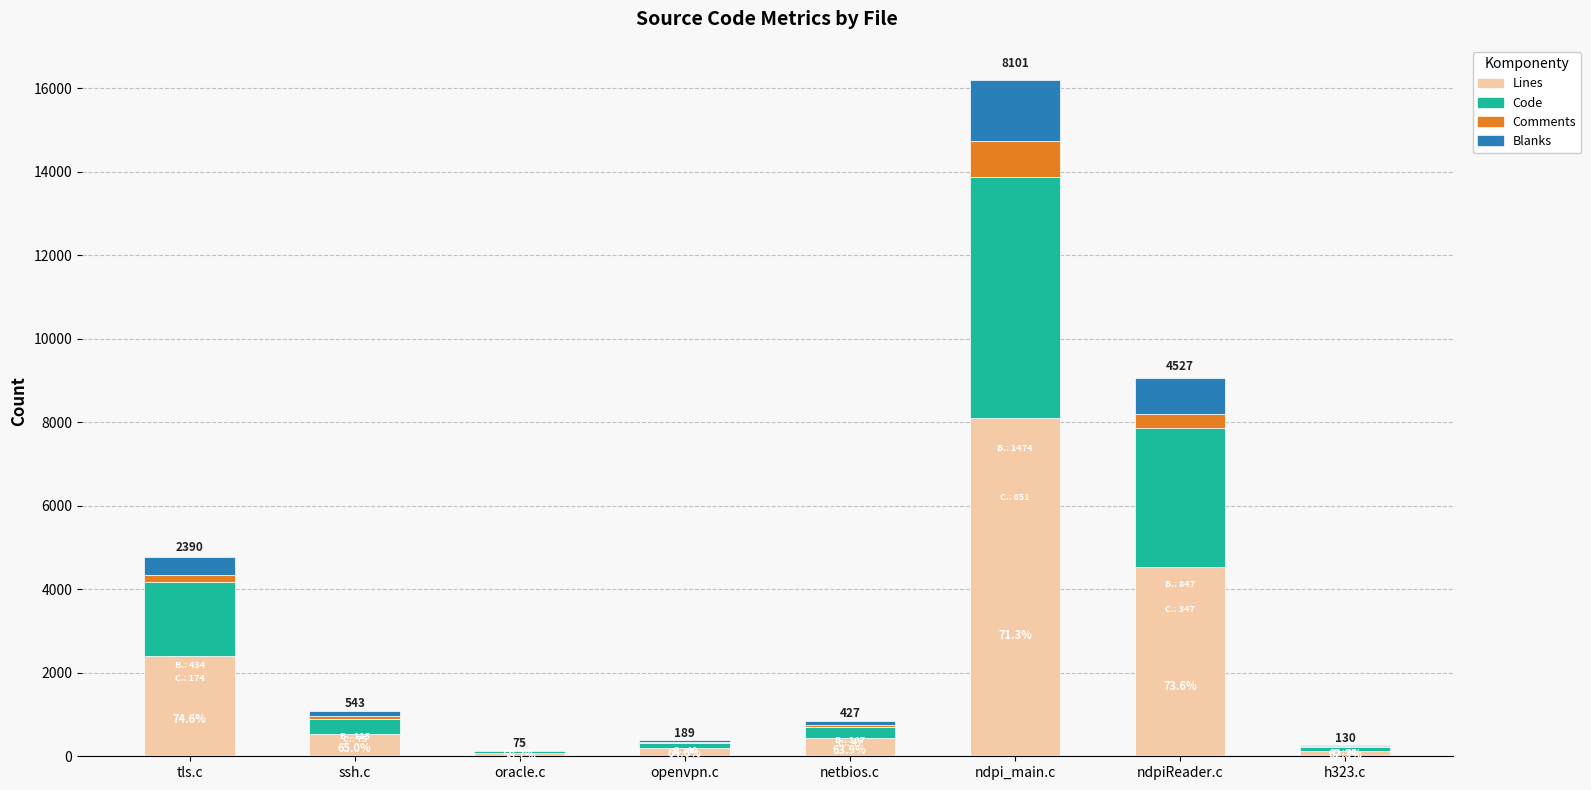

Count the number of categories in the chart.

8